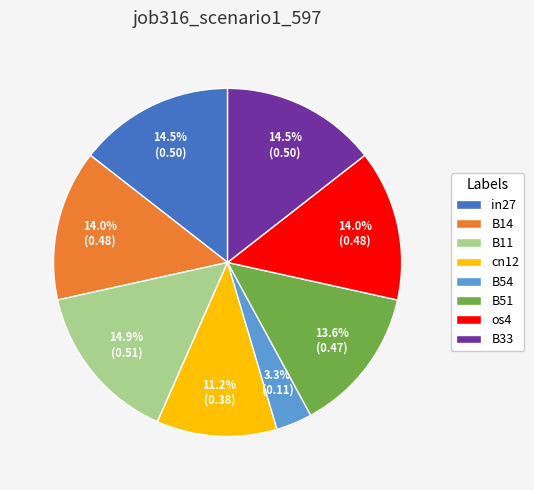

To the nearest percent, what percentage of the pie is cn12?

11%